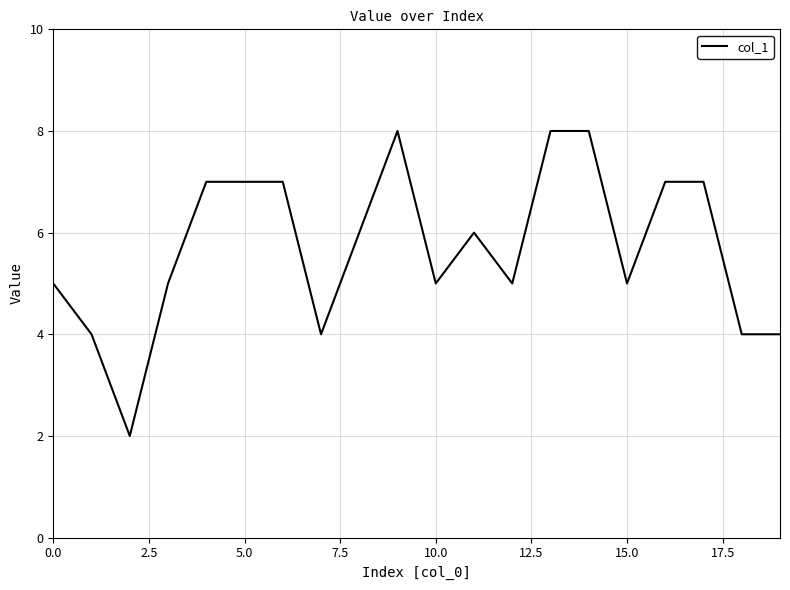

Reading left to right, extract all data points from this chart.

5	4	2	5	7	7	7	4	6	8	5	6	5	8	8	5	7	7	4	4